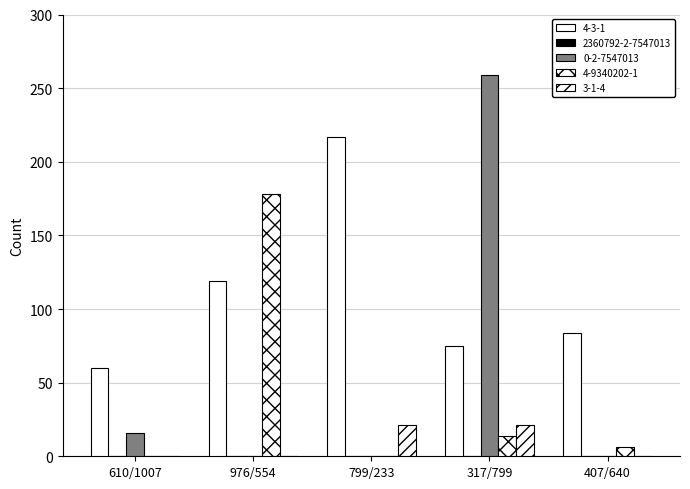

Does the chart contain stacked bars?

No